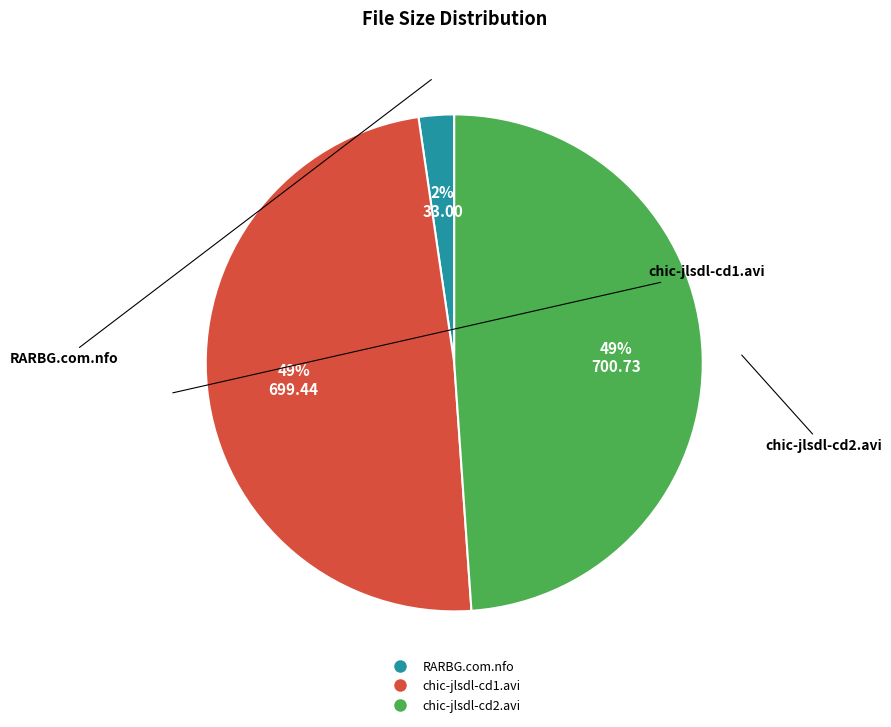

To the nearest percent, what is the difference between the largest and smallest slice percentages?

47%